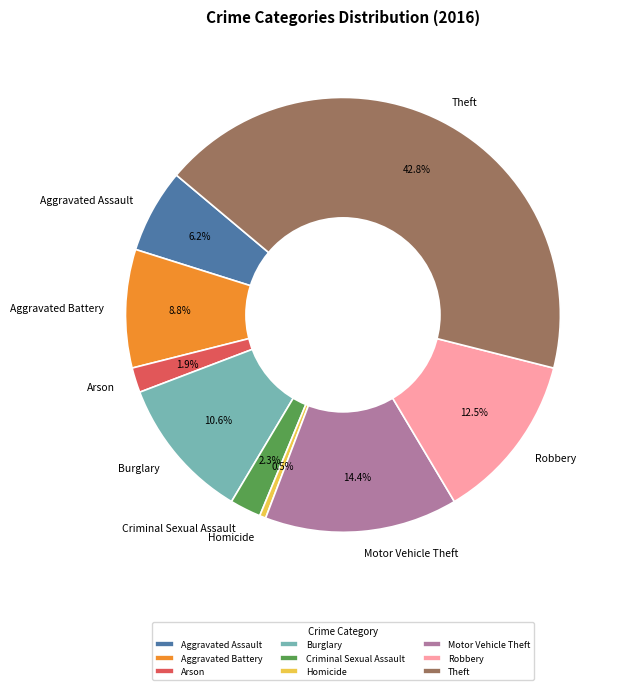

Which category has the biggest portion of the pie?

Theft